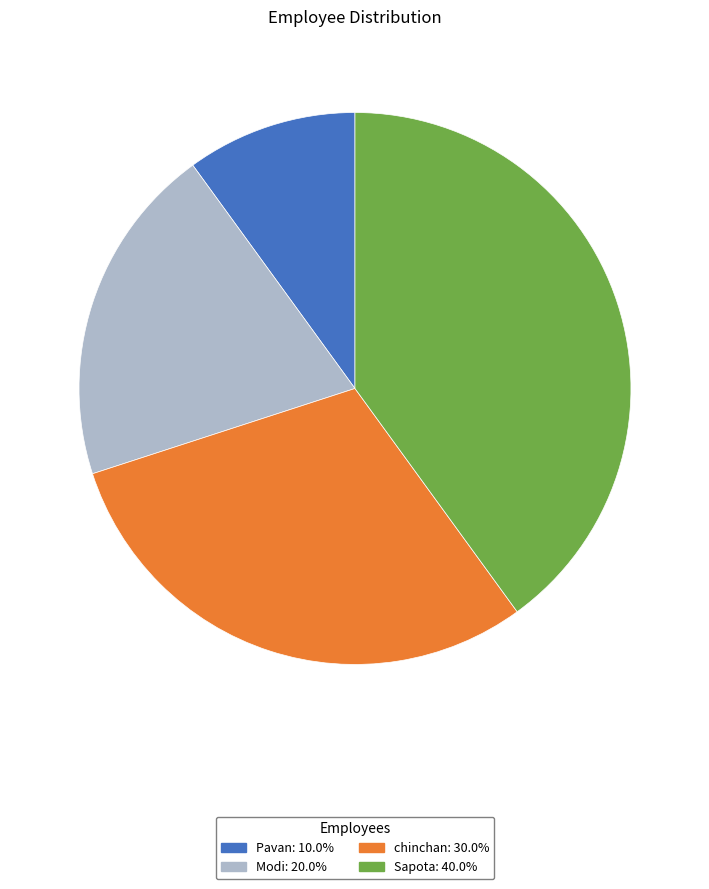

Which slice is the largest?

Sapota